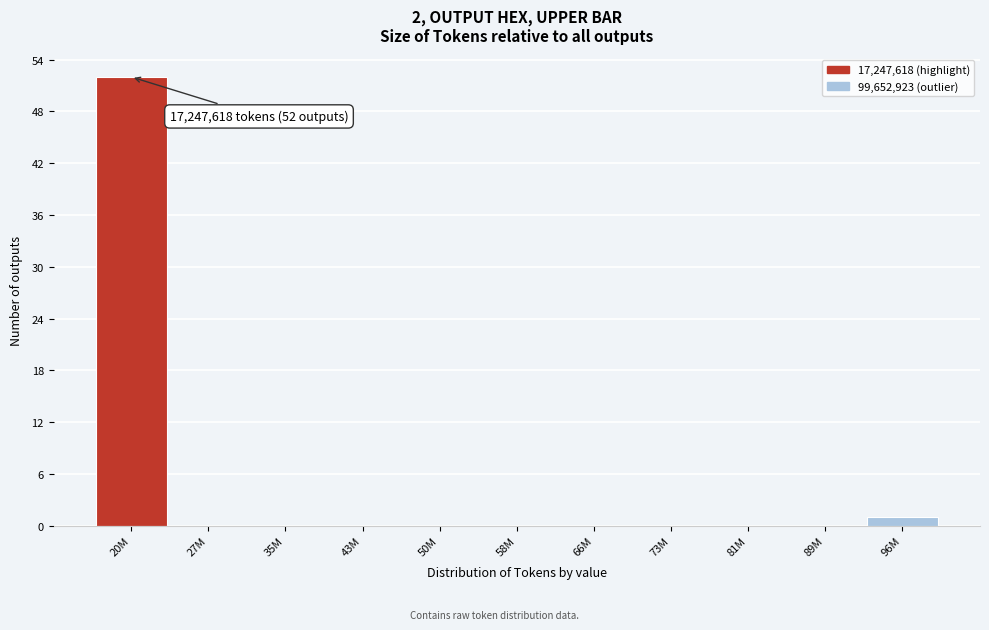

Reading left to right, extract all data points from this chart.

20M=52	27M=0	35M=0	43M=0	50M=0	58M=0	66M=0	73M=0	81M=0	89M=0	96M=1